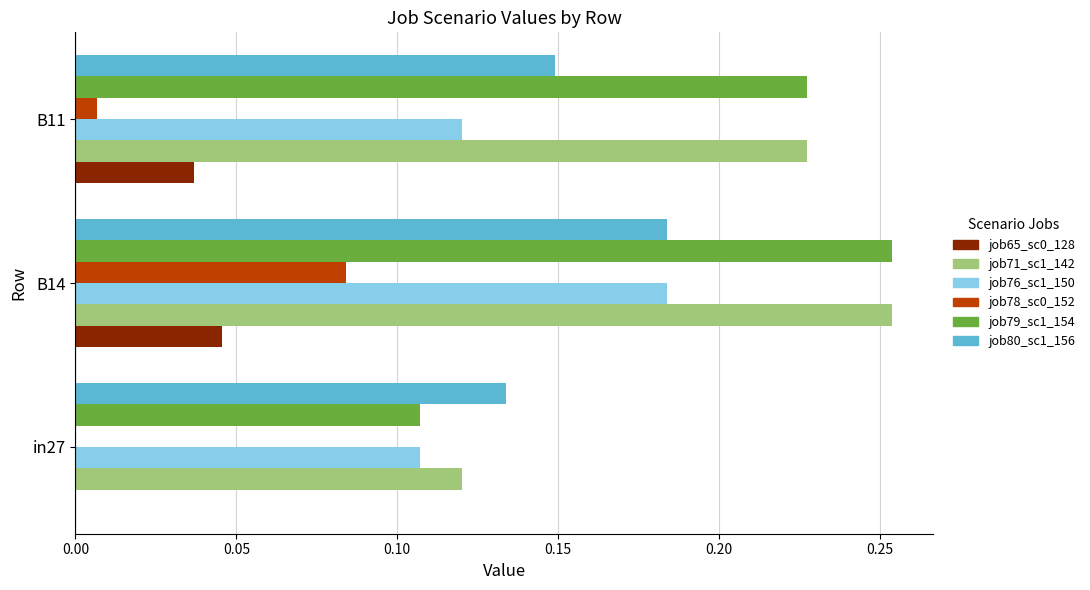

At which category is the sum across all series the highest?

B14